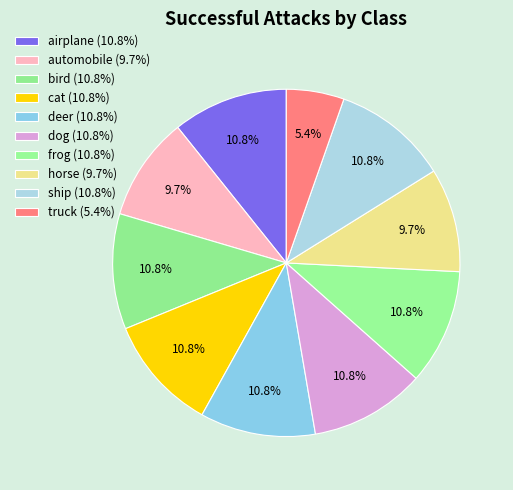

True or false: cat accounts for 24% of the total.

False